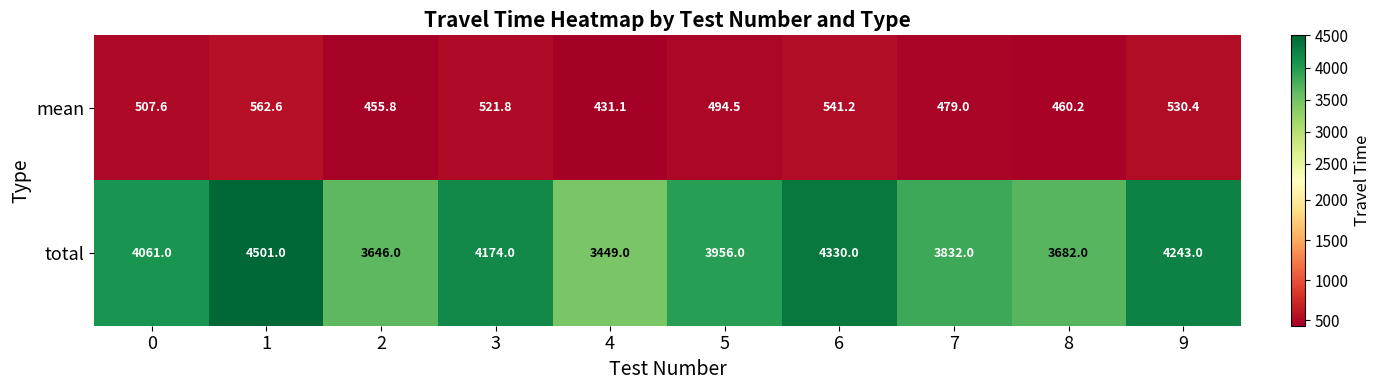

What is the sum of all total values?

39874.0